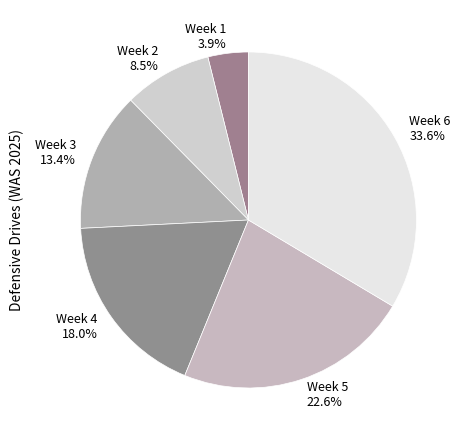

To the nearest percent, what is the combined percentage of Week 3 and Week 2?

22%